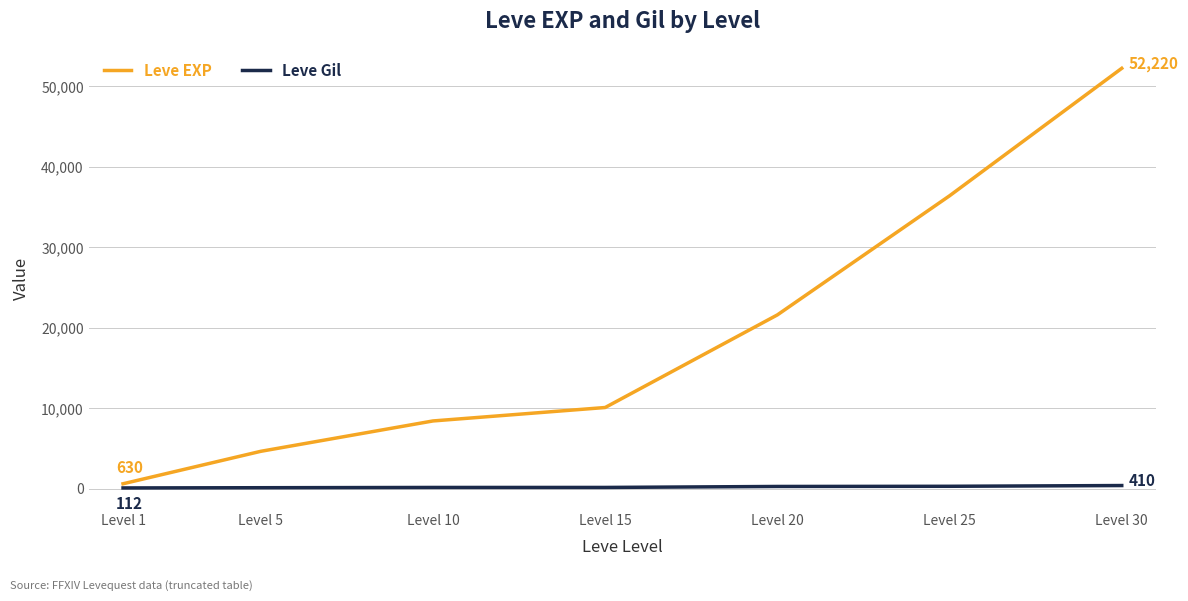

What is the difference between the highest and lowest values at Level 15?

9926